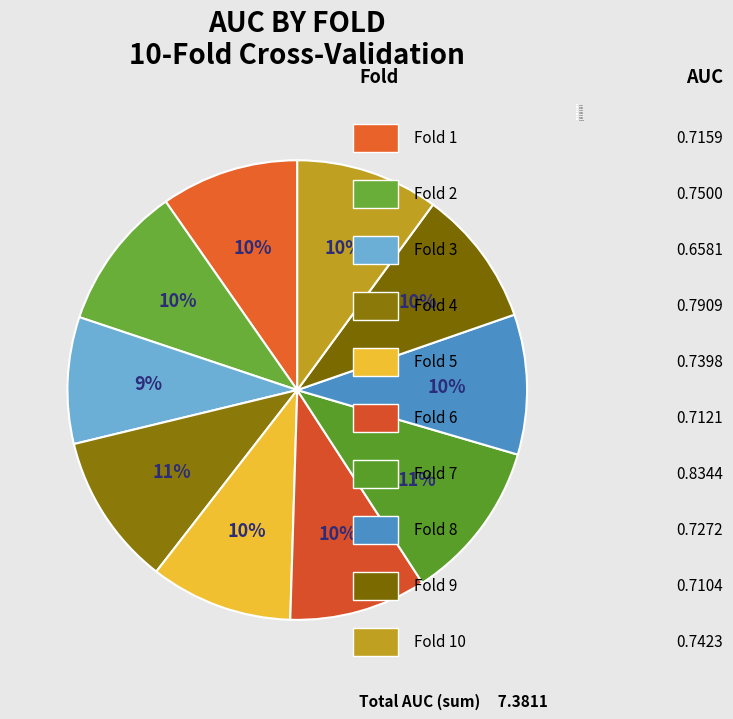

The Fold 10 slice represents 10% of the pie. True or false?

True